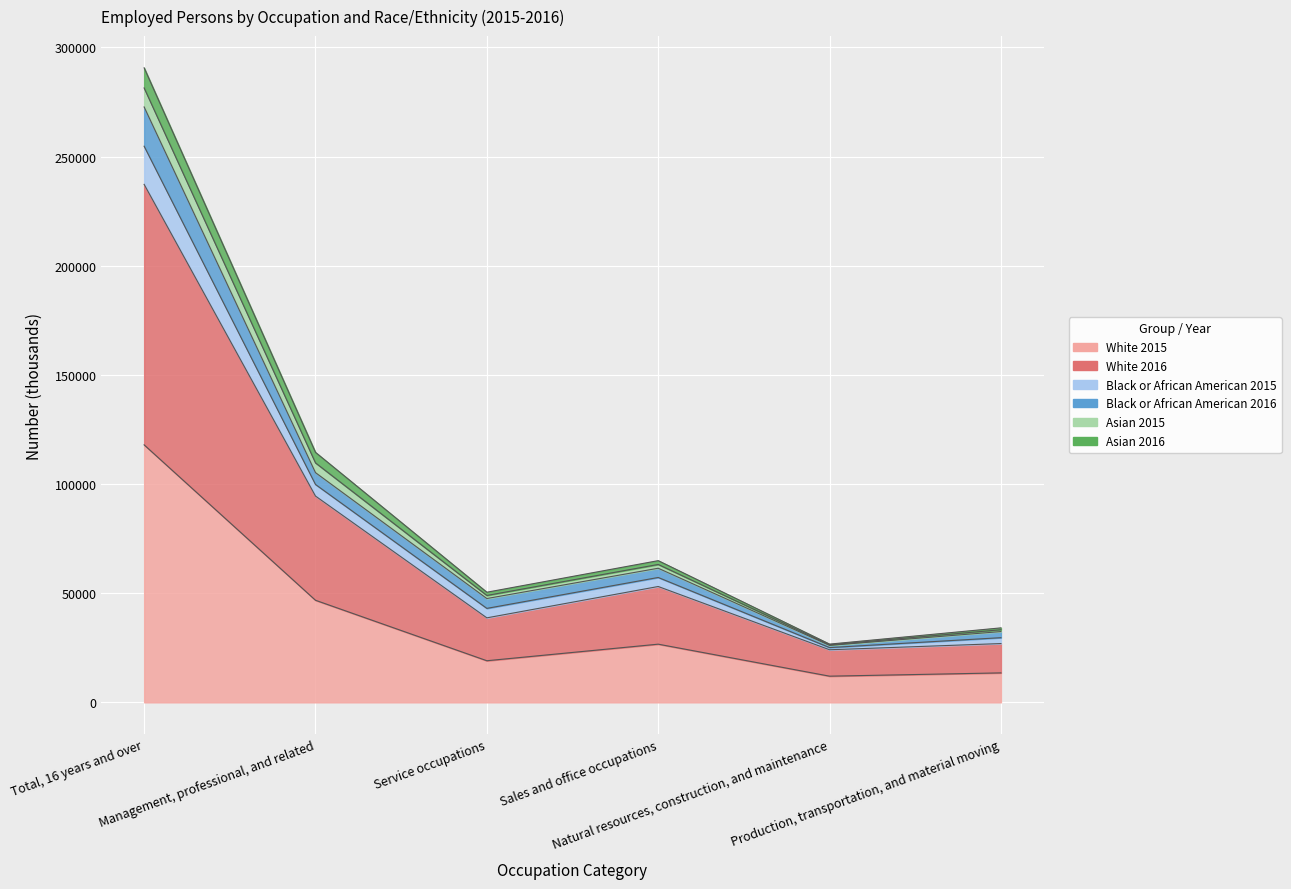

Which category has the highest value in the Asian 2016 series?

Total, 16 years and over